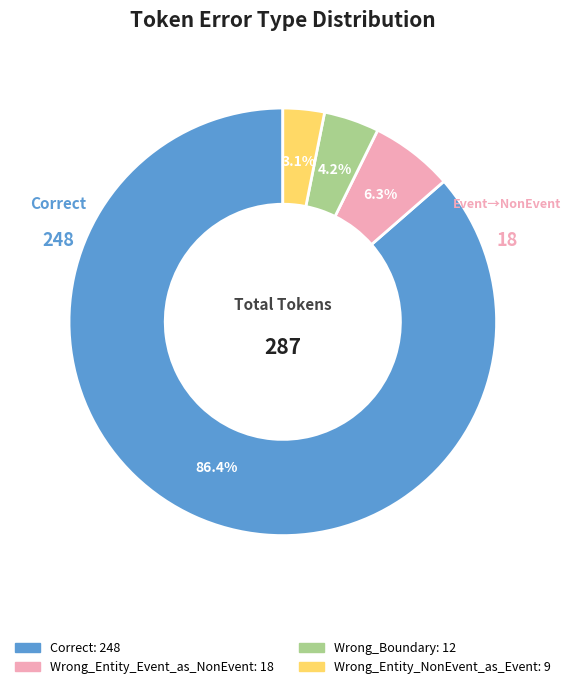

Does any single category account for the majority?

Yes